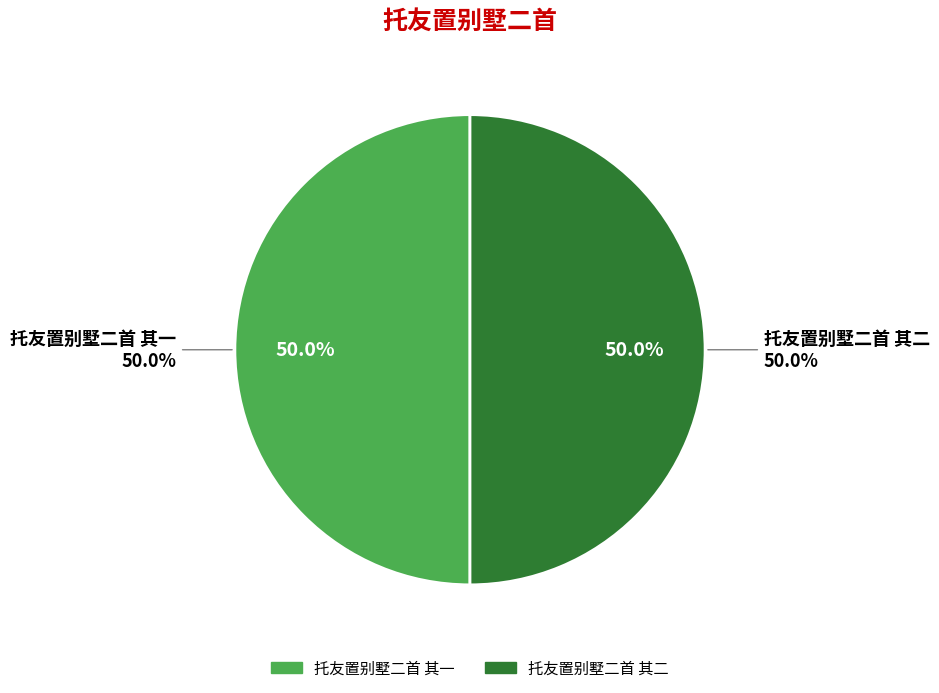

To the nearest percent, what portion does 托友置别墅二首 其二 represent?

50%